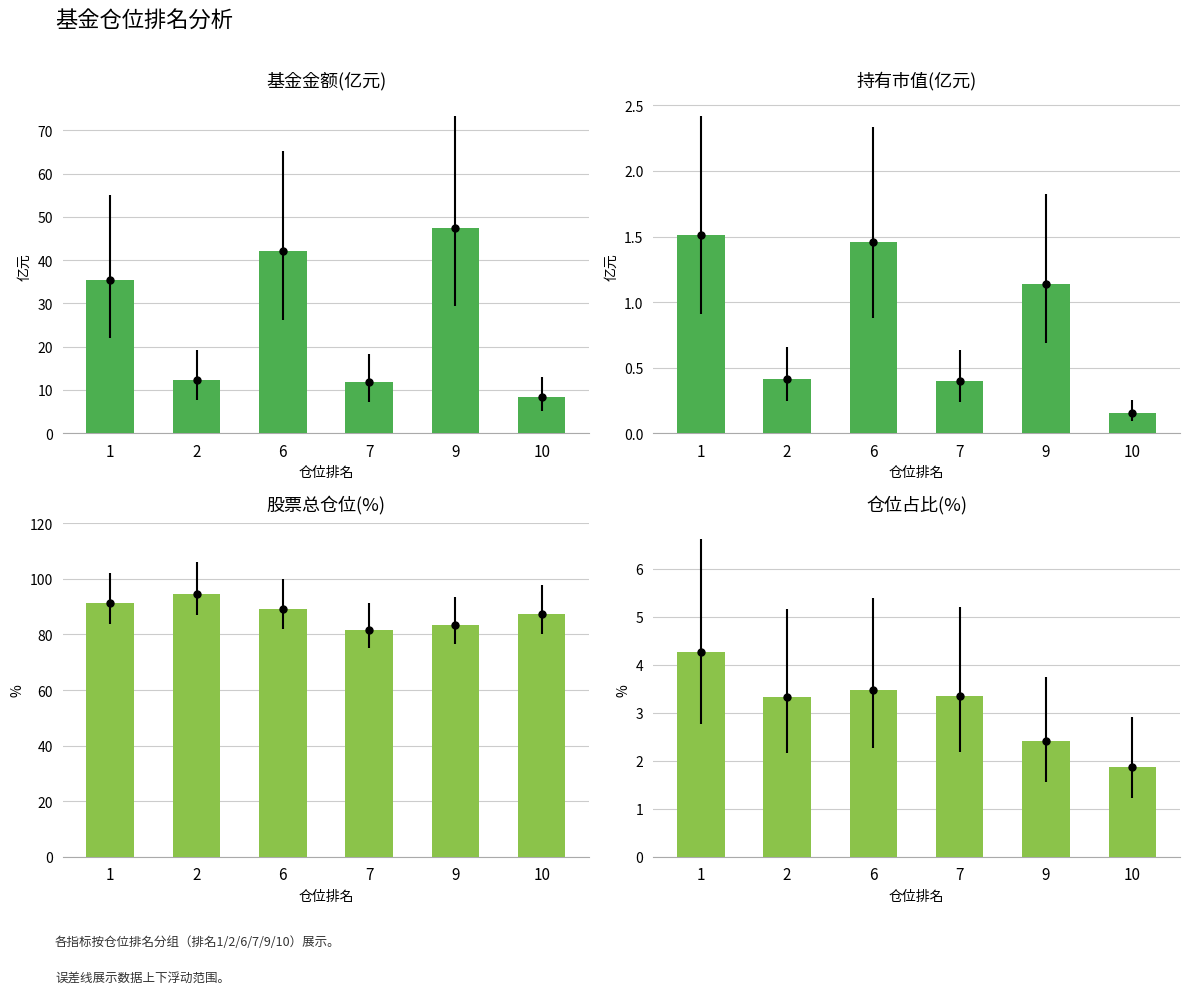

Rank the series by their maximum value, from highest to lowest.

股票总仓位(%), 基金金额(亿元), 仓位占比(%), 持有市值(亿元)